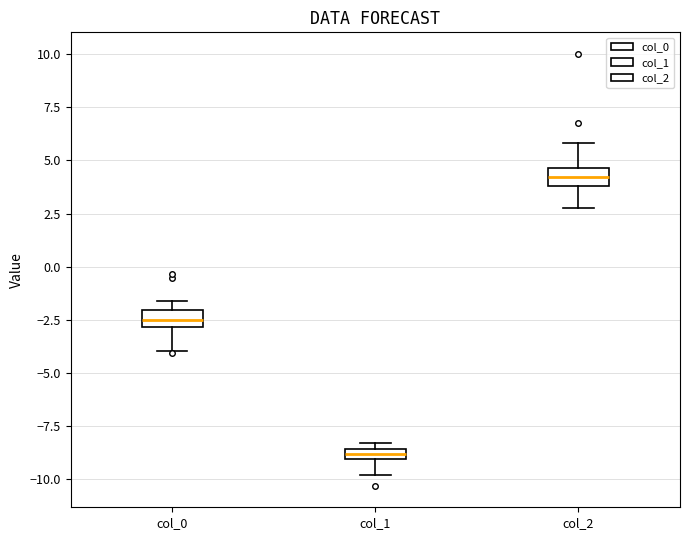

Which box has the highest median line?

col_2